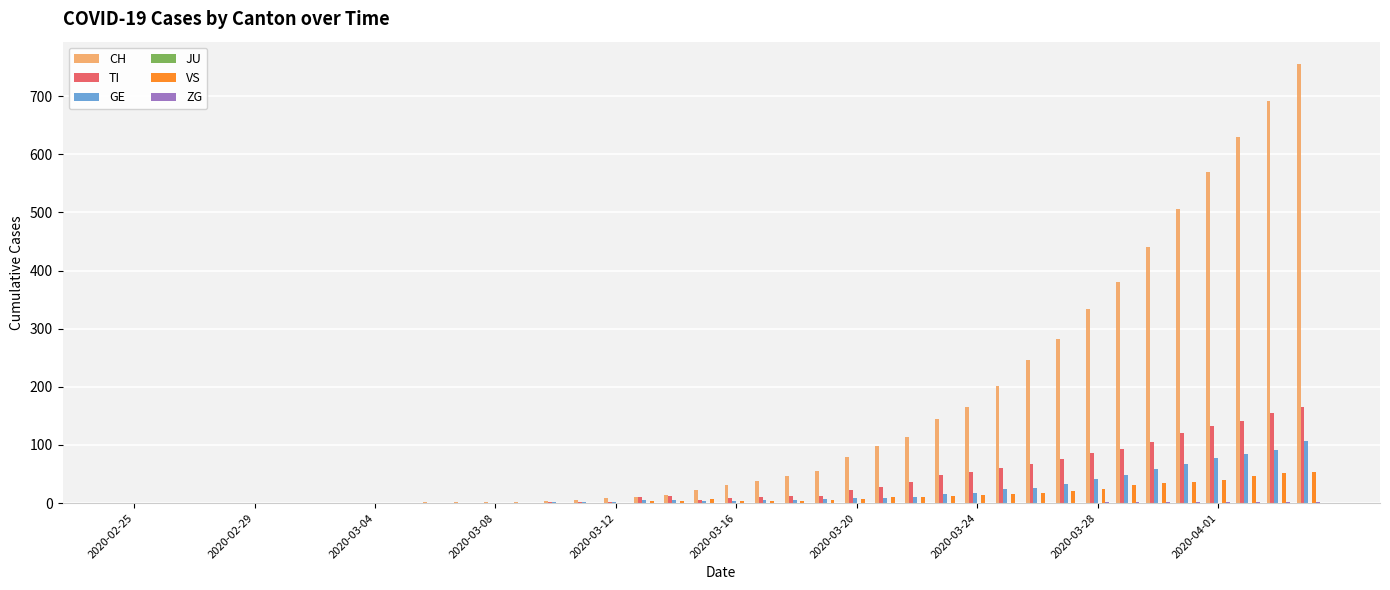

Which series has the largest total across all categories?

CH